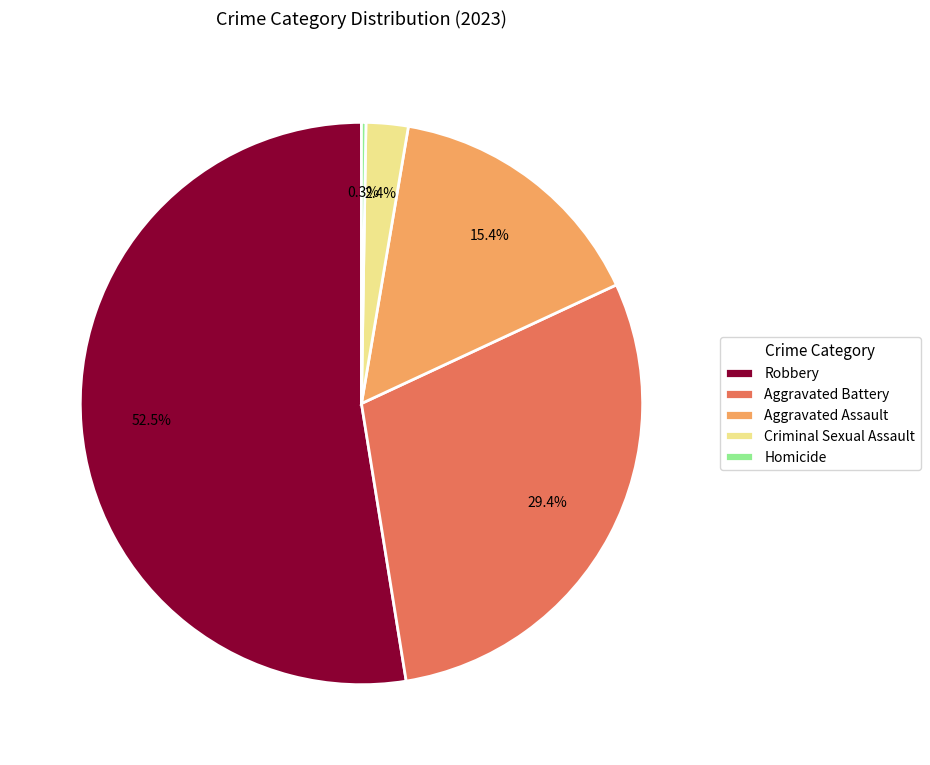

Which category has the biggest portion of the pie?

Robbery